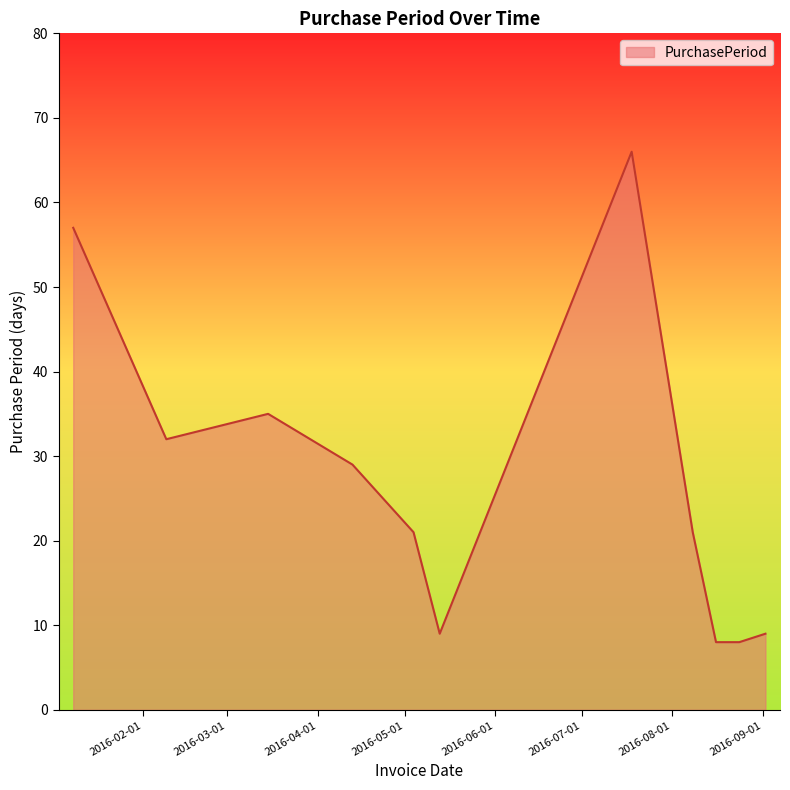

What is the maximum value shown in the chart?

66